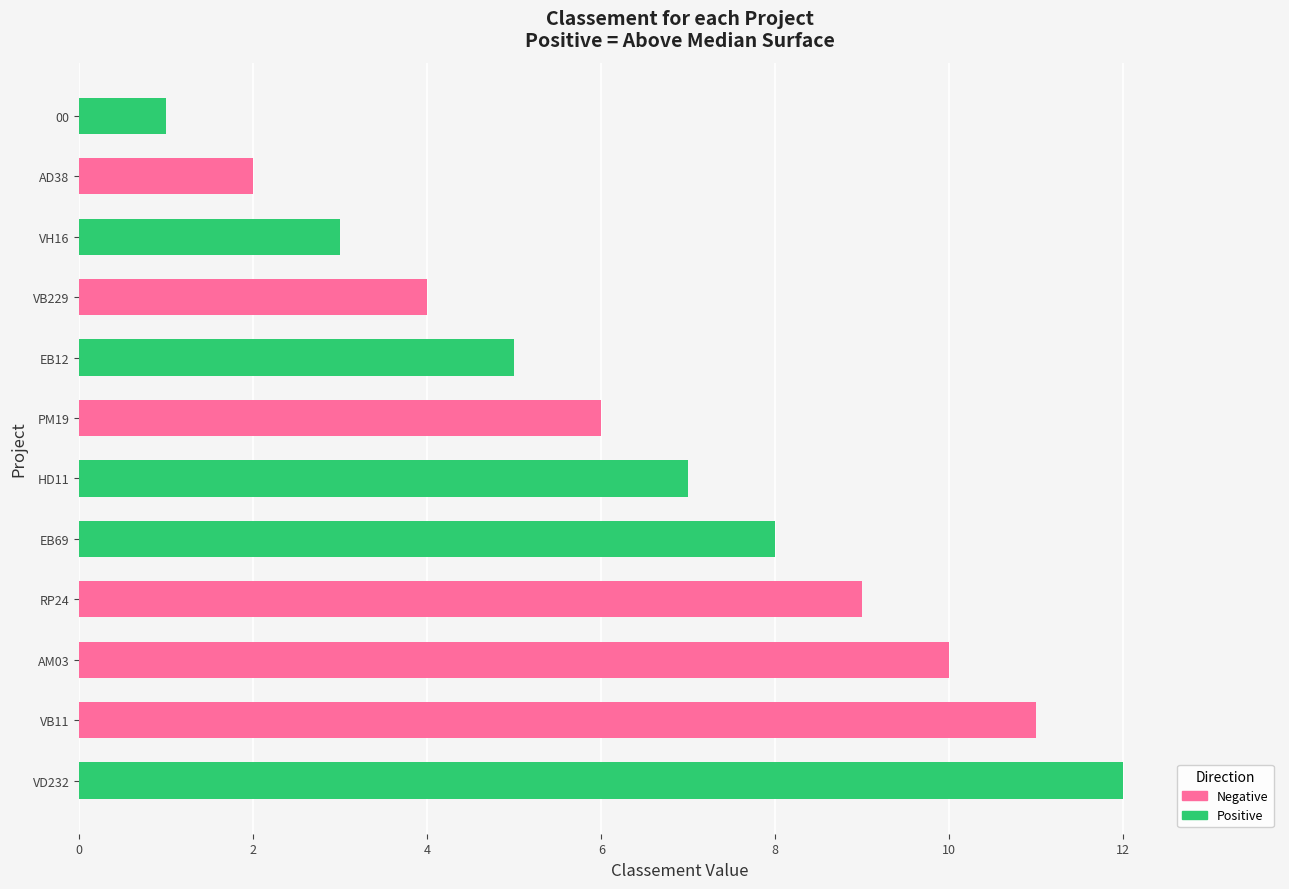

Reading bottom to top, what are all the values shown in this chart?

VD232=12	VB11=11	AM03=10	RP24=9	EB69=8	HD11=7	PM19=6	EB12=5	VB229=4	VH16=3	AD38=2	00=1